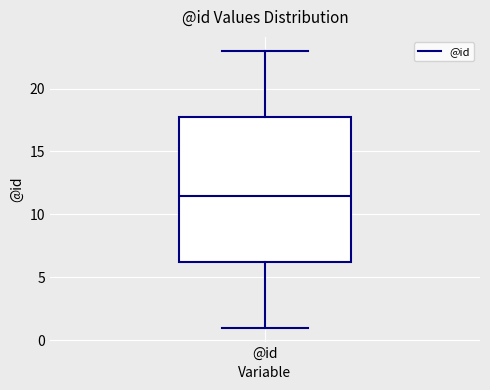

Read this box plot against the y-axis: the position of the median line, the range covered by the box, and the ends of both whiskers. The values are not printed on the chart, so give them approximately, as read against the axis.

median 11.5, box 6.5 to 18.0, whiskers 1.0 to 23.0